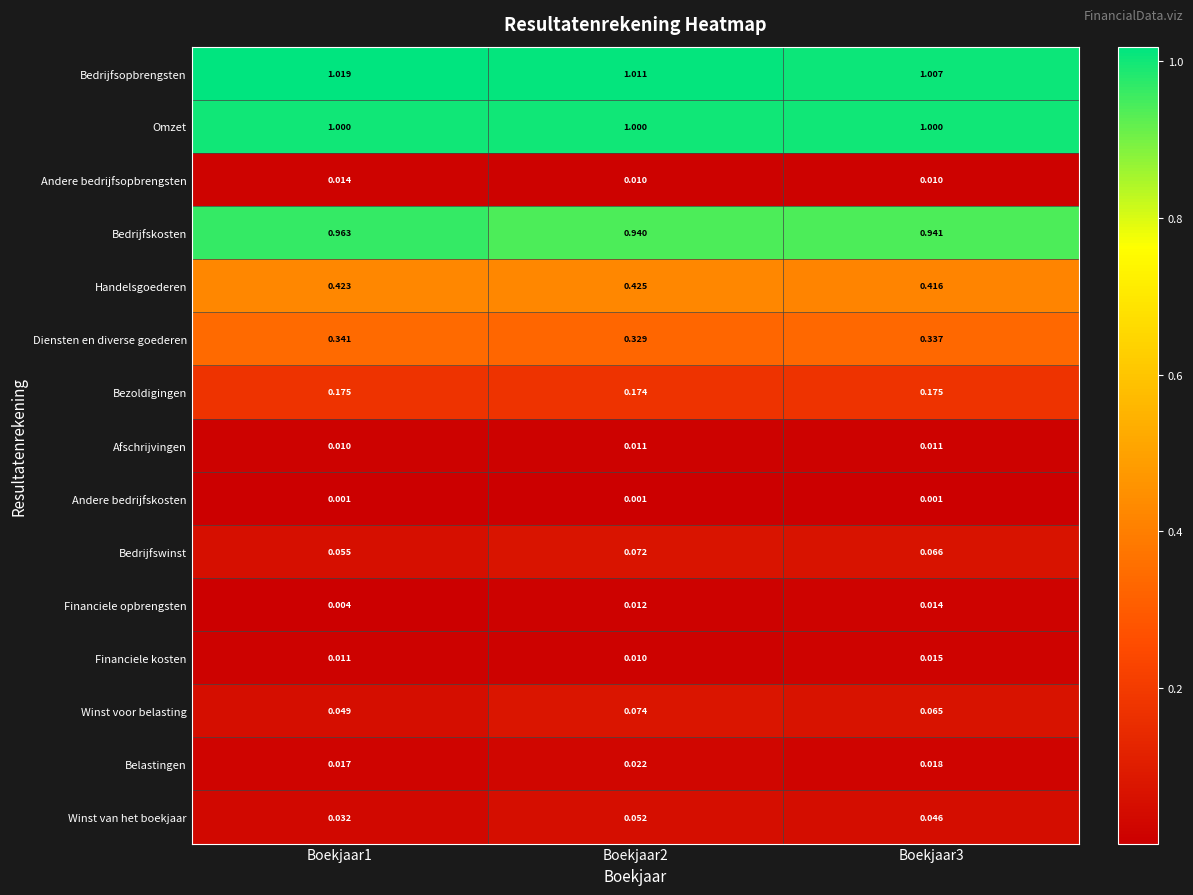

Rank the series at Boekjaar3 from highest to lowest value.

Bedrijfsopbrengsten, Omzet, Bedrijfskosten, Handelsgoederen, Diensten en diverse goederen, Bezoldigingen, Bedrijfswinst, Winst voor belasting, Winst van het boekjaar, Belastingen, Financiele kosten, Financiele opbrengsten, Afschrijvingen, Andere bedrijfsopbrengsten, Andere bedrijfskosten